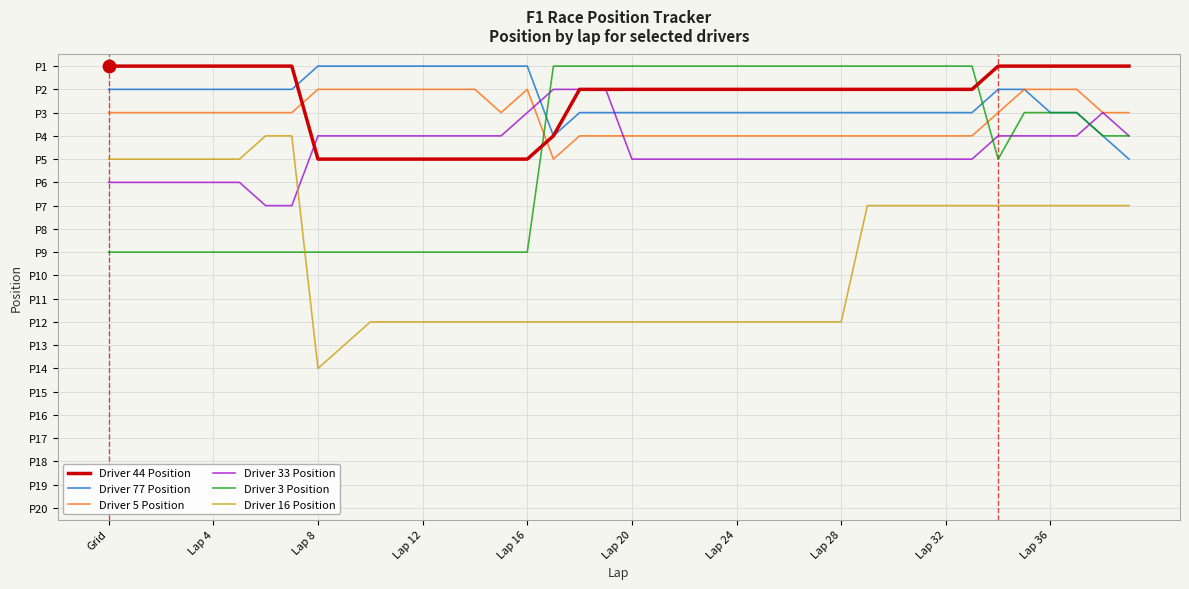

At how many categories does at least one series exceed 11?

21